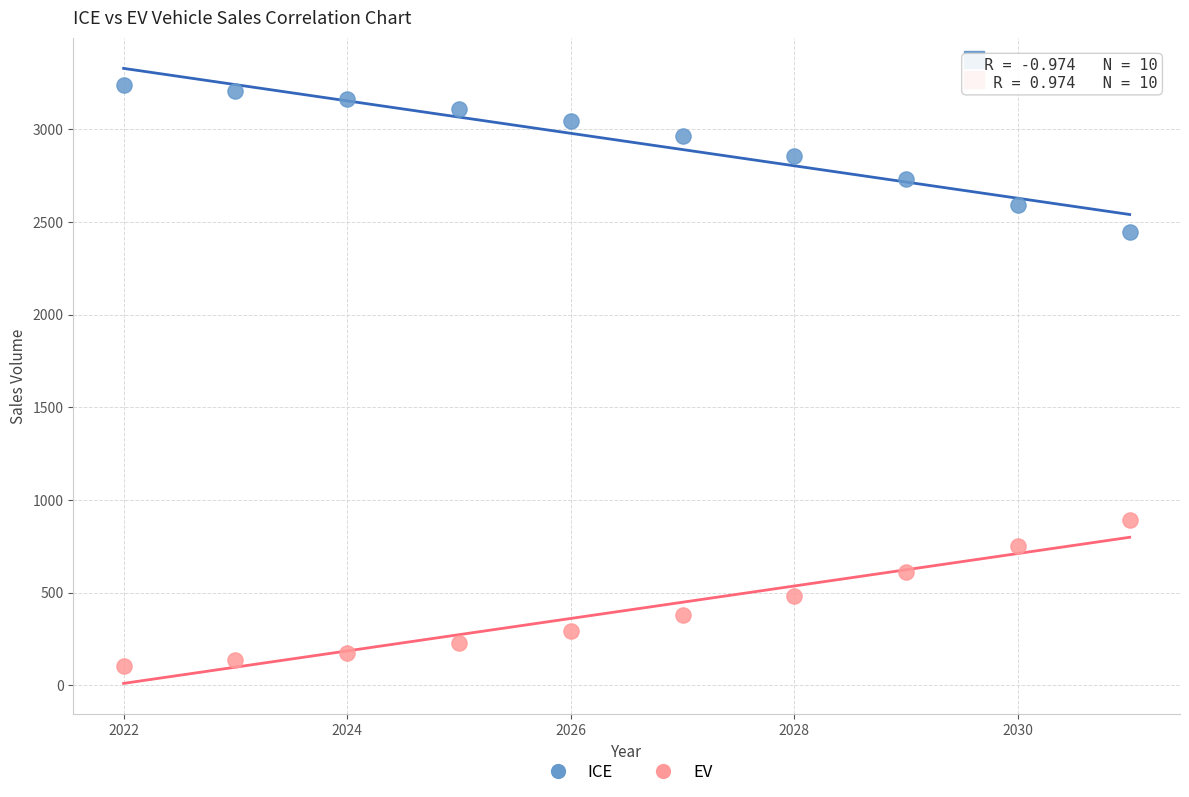

Which series reaches the maximum Y coordinate?

ICE